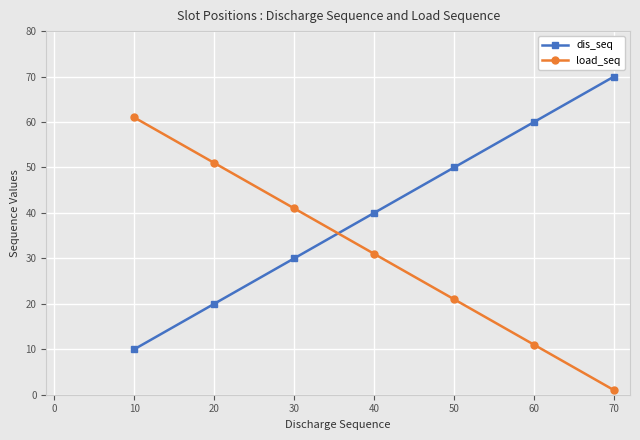

What are all the series names shown in the legend?

dis_seq, load_seq